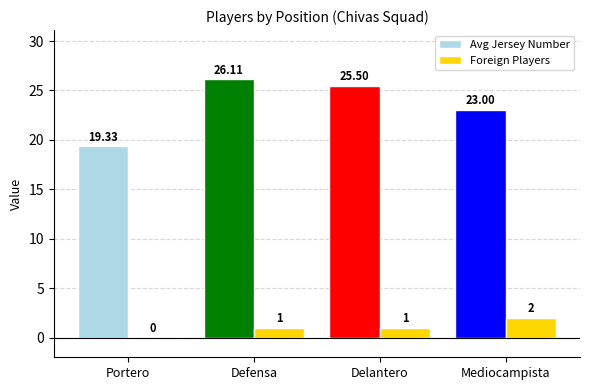

What are all the series names shown in the legend?

Avg Jersey Number, Foreign Players